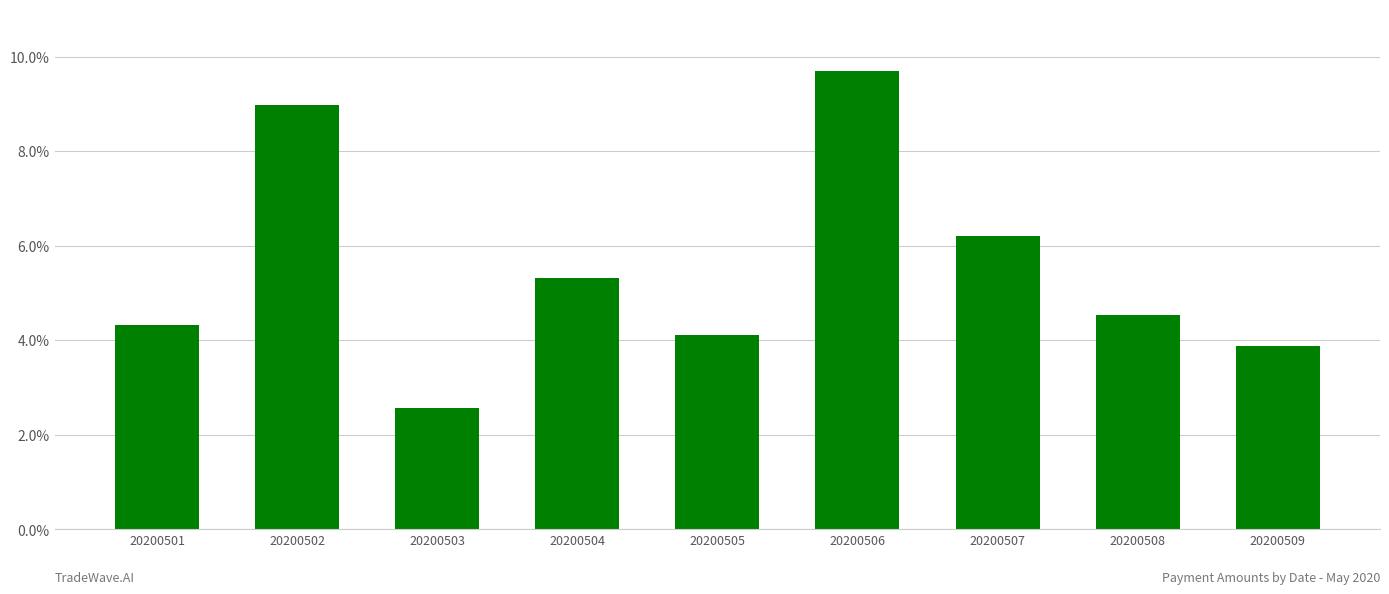

What is the average value?

5.5